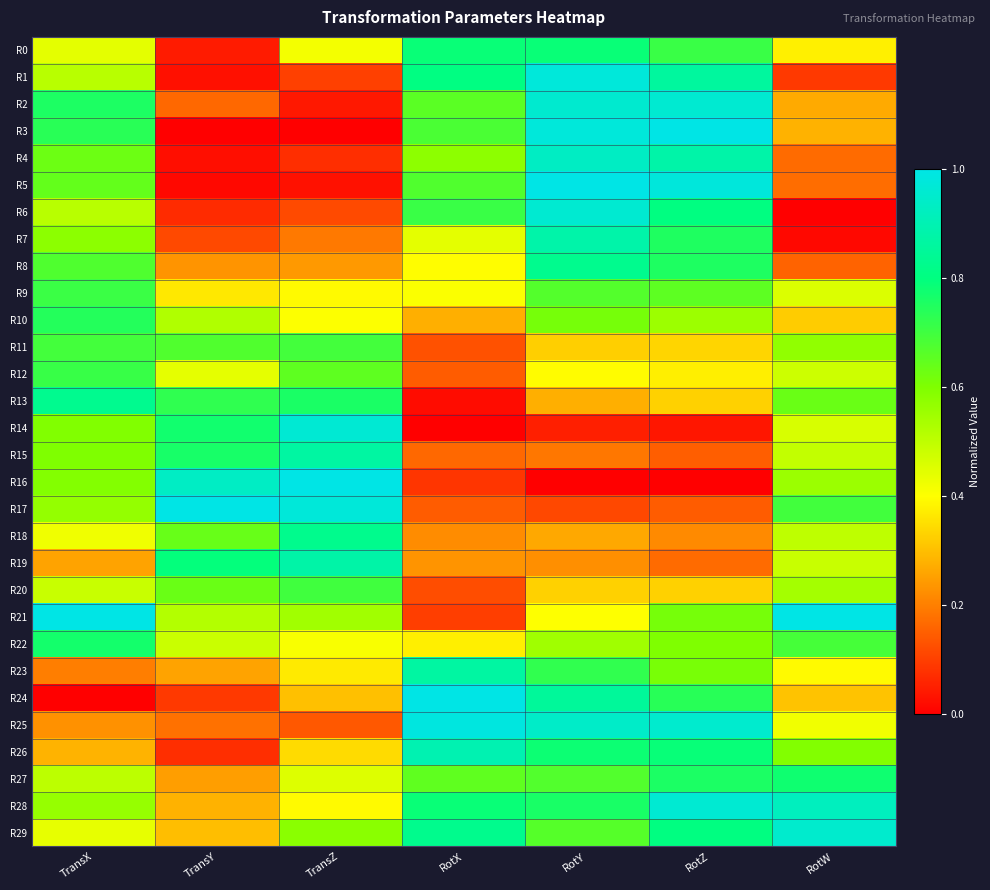

Reading left to right, transcribe all the data shown in this chart.

R0: TransX=0.4	TransY=0.0	TransZ=0.4	RotX=0.8	RotY=0.8	RotZ=0.7	RotW=0.4
R1: TransX=0.5	TransY=0.0	TransZ=0.1	RotX=0.8	RotY=1.0	RotZ=0.9	RotW=0.1
R2: TransX=0.8	TransY=0.2	TransZ=0.0	RotX=0.7	RotY=1.0	RotZ=1.0	RotW=0.3
R3: TransX=0.7	TransY=0.0	TransZ=0.0	RotX=0.7	RotY=1.0	RotZ=1.0	RotW=0.3
R4: TransX=0.6	TransY=0.0	TransZ=0.1	RotX=0.6	RotY=0.9	RotZ=0.9	RotW=0.2
R5: TransX=0.6	TransY=0.0	TransZ=0.0	RotX=0.7	RotY=1.0	RotZ=1.0	RotW=0.2
R6: TransX=0.5	TransY=0.1	TransZ=0.1	RotX=0.7	RotY=1.0	RotZ=0.8	RotW=0.0
R7: TransX=0.6	TransY=0.1	TransZ=0.2	RotX=0.4	RotY=0.9	RotZ=0.8	RotW=0.0
R8: TransX=0.7	TransY=0.2	TransZ=0.2	RotX=0.4	RotY=0.8	RotZ=0.8	RotW=0.2
R9: TransX=0.7	TransY=0.4	TransZ=0.4	RotX=0.4	RotY=0.7	RotZ=0.7	RotW=0.5
R10: TransX=0.7	TransY=0.5	TransZ=0.4	RotX=0.3	RotY=0.6	RotZ=0.6	RotW=0.3
R11: TransX=0.7	TransY=0.7	TransZ=0.7	RotX=0.1	RotY=0.3	RotZ=0.3	RotW=0.6
R12: TransX=0.7	TransY=0.4	TransZ=0.7	RotX=0.1	RotY=0.4	RotZ=0.4	RotW=0.5
R13: TransX=0.8	TransY=0.7	TransZ=0.8	RotX=0.0	RotY=0.3	RotZ=0.3	RotW=0.6
R14: TransX=0.6	TransY=0.8	TransZ=1.0	RotX=0.0	RotY=0.1	RotZ=0.0	RotW=0.5
R15: TransX=0.6	TransY=0.8	TransZ=0.9	RotX=0.2	RotY=0.2	RotZ=0.1	RotW=0.5
R16: TransX=0.6	TransY=0.9	TransZ=1.0	RotX=0.1	RotY=0.0	RotZ=0.0	RotW=0.6
R17: TransX=0.6	TransY=1.0	TransZ=1.0	RotX=0.1	RotY=0.1	RotZ=0.1	RotW=0.7
R18: TransX=0.4	TransY=0.6	TransZ=0.8	RotX=0.2	RotY=0.3	RotZ=0.2	RotW=0.5
R19: TransX=0.3	TransY=0.8	TransZ=0.9	RotX=0.2	RotY=0.2	RotZ=0.2	RotW=0.5
R20: TransX=0.5	TransY=0.6	TransZ=0.7	RotX=0.1	RotY=0.3	RotZ=0.3	RotW=0.5
R21: TransX=1.0	TransY=0.5	TransZ=0.5	RotX=0.1	RotY=0.4	RotZ=0.6	RotW=1.0
R22: TransX=0.8	TransY=0.5	TransZ=0.4	RotX=0.4	RotY=0.5	RotZ=0.6	RotW=0.7
R23: TransX=0.2	TransY=0.3	TransZ=0.4	RotX=0.9	RotY=0.7	RotZ=0.6	RotW=0.4
R24: TransX=0.0	TransY=0.1	TransZ=0.3	RotX=1.0	RotY=0.9	RotZ=0.7	RotW=0.3
R25: TransX=0.2	TransY=0.2	TransZ=0.1	RotX=1.0	RotY=0.9	RotZ=1.0	RotW=0.4
R26: TransX=0.3	TransY=0.1	TransZ=0.3	RotX=0.9	RotY=0.8	RotZ=0.8	RotW=0.6
R27: TransX=0.5	TransY=0.2	TransZ=0.5	RotX=0.6	RotY=0.7	RotZ=0.8	RotW=0.8
R28: TransX=0.6	TransY=0.3	TransZ=0.4	RotX=0.8	RotY=0.8	RotZ=1.0	RotW=0.9
R29: TransX=0.4	TransY=0.3	TransZ=0.6	RotX=0.8	RotY=0.7	RotZ=0.8	RotW=1.0